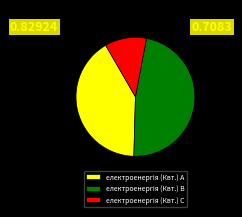

Is there a majority slice in this chart?

No